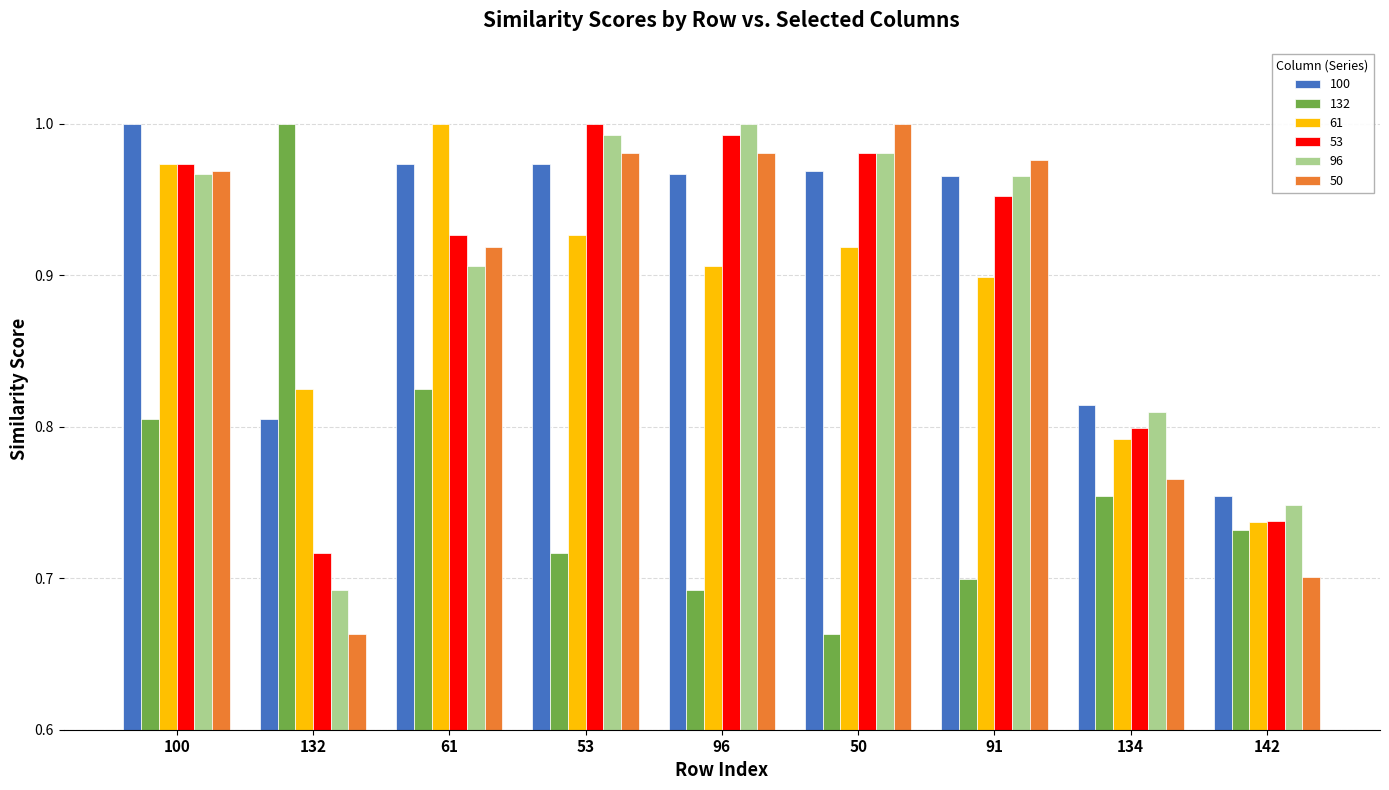

What is the difference between the maximum and minimum values in the 96 series?

0.3